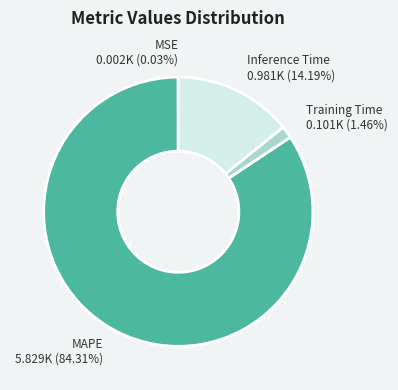

Combined, do Inference Time and MAPE account for over 50%?

Yes